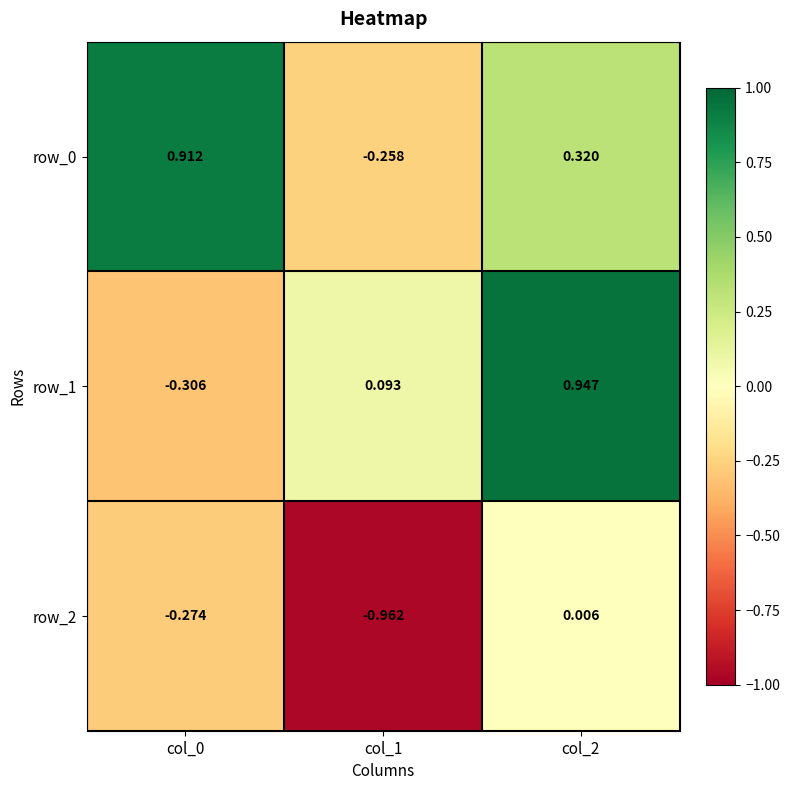

Is the value of row_1 at col_1 greater than the value of row_2 at col_0?

Yes